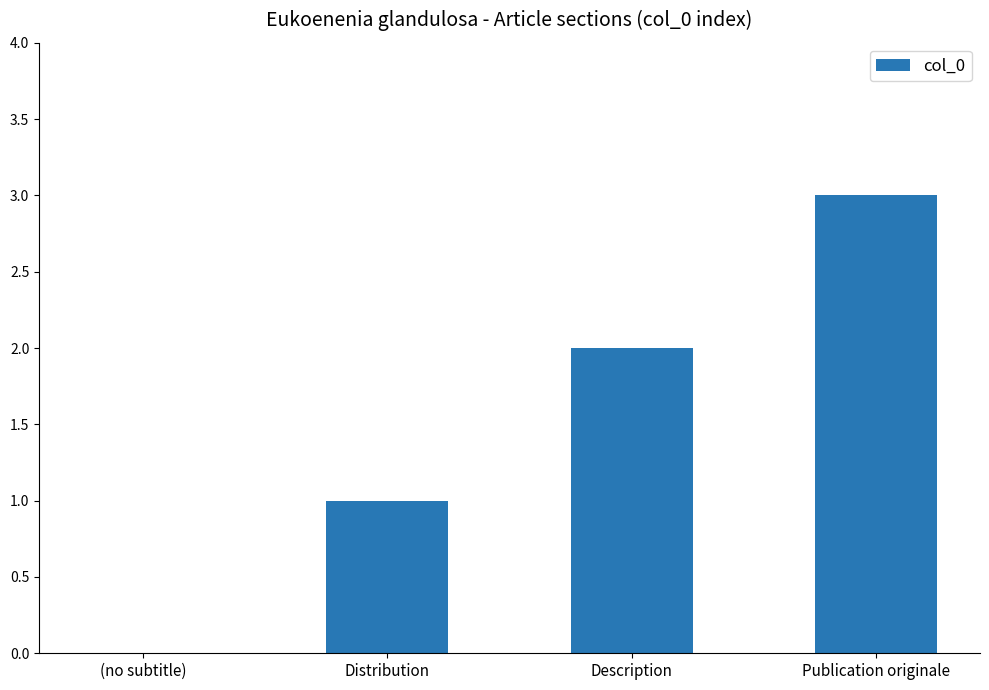

Read the value at Publication originale.

3